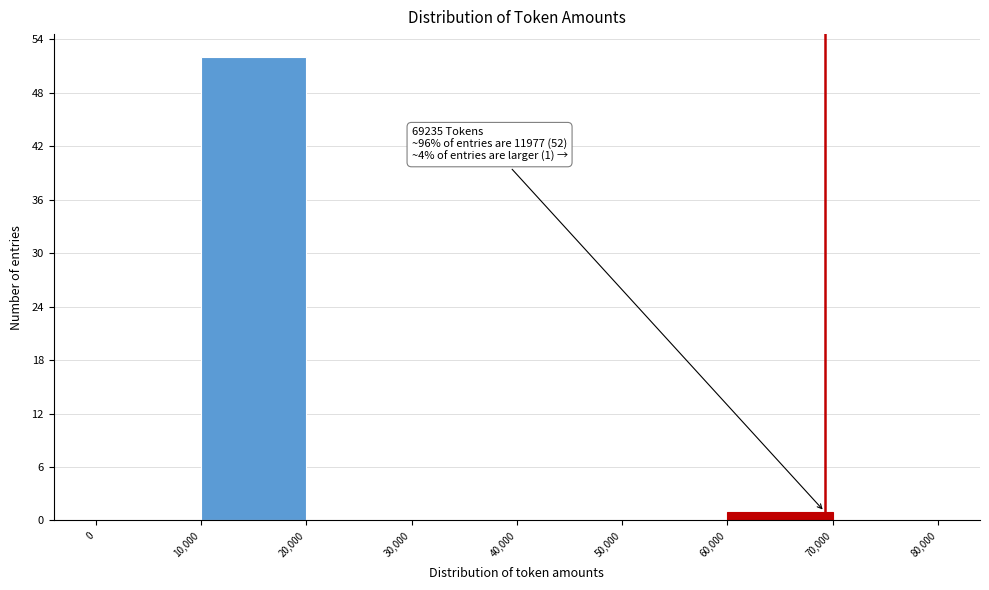

Over which range of the x-axis is the bar tallest?

10,000 to 20,000